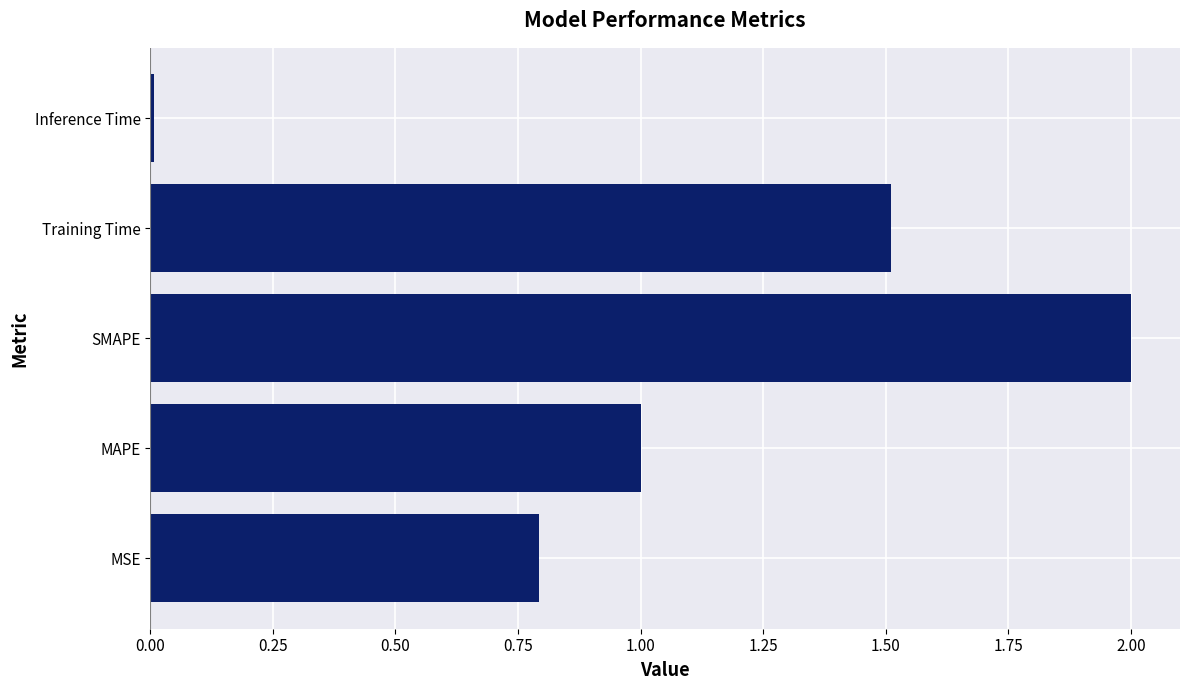

Does the chart contain stacked bars?

No